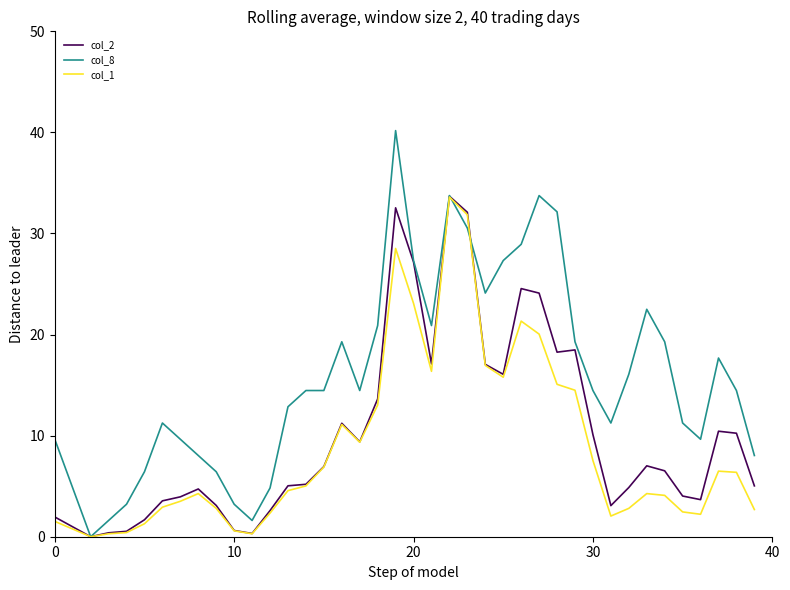

Which series has the largest total across all categories?

col_8